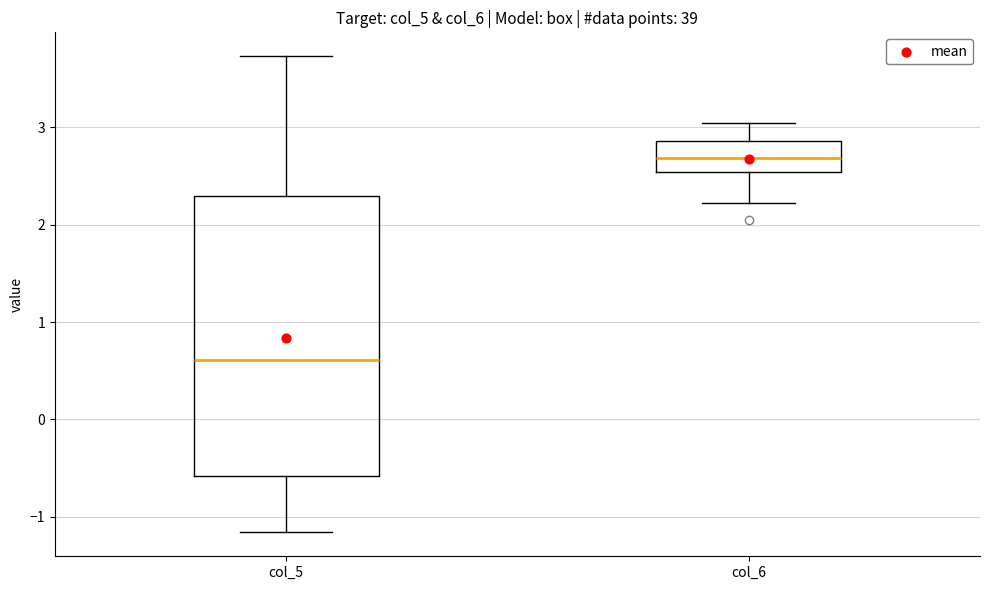

Reading left to right, read every box against the y-axis: the position of its median line, the range the box covers, and the ends of its whiskers. The values are not printed on the chart, so give them approximately, as read against the axis.

col_5: median 0.6, box -0.6 to 2.3, whiskers -1.2 to 3.7
col_6: median 2.7, box 2.5 to 2.9, whiskers 2.2 to 3.0